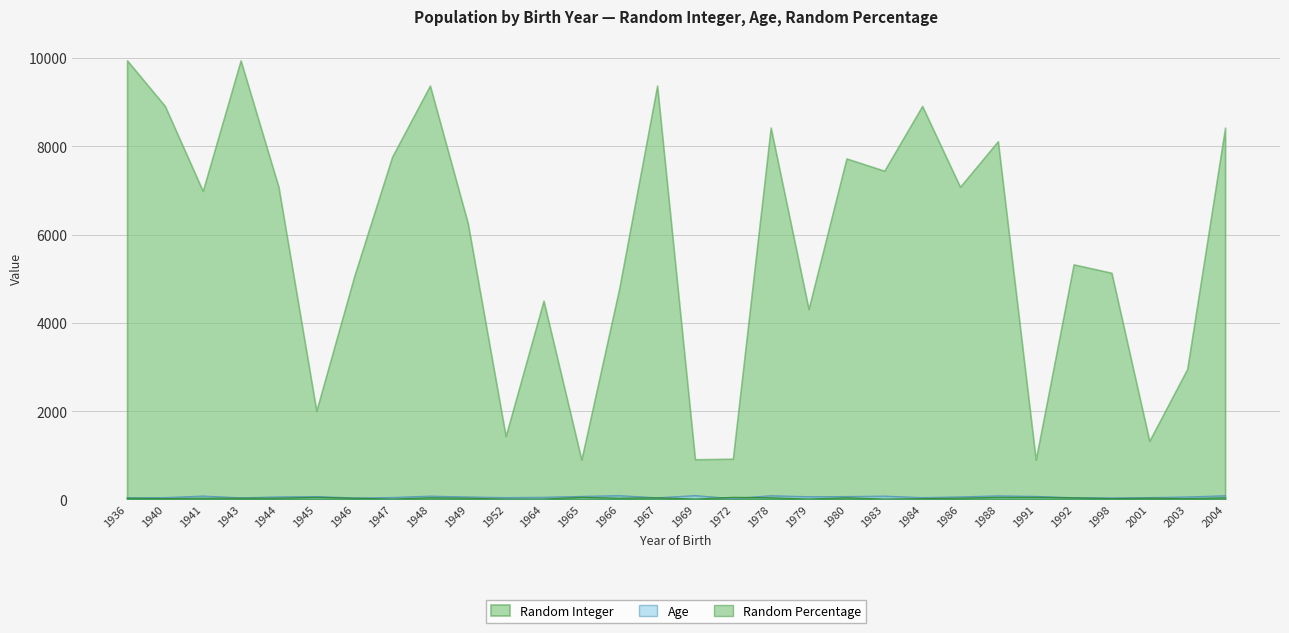

Count the number of categories in the chart.

30